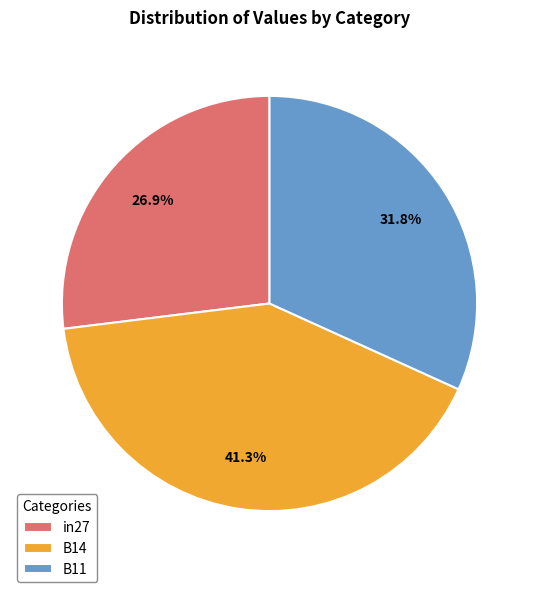

Which has a higher value, in27 or B11?

B11